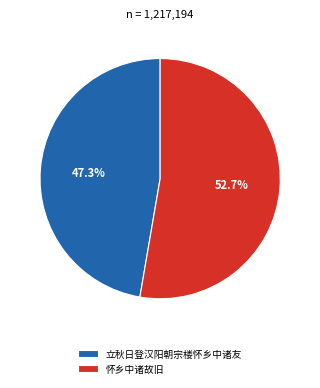

To the nearest percent, what percentage of the pie is 怀乡中诸故旧?

53%